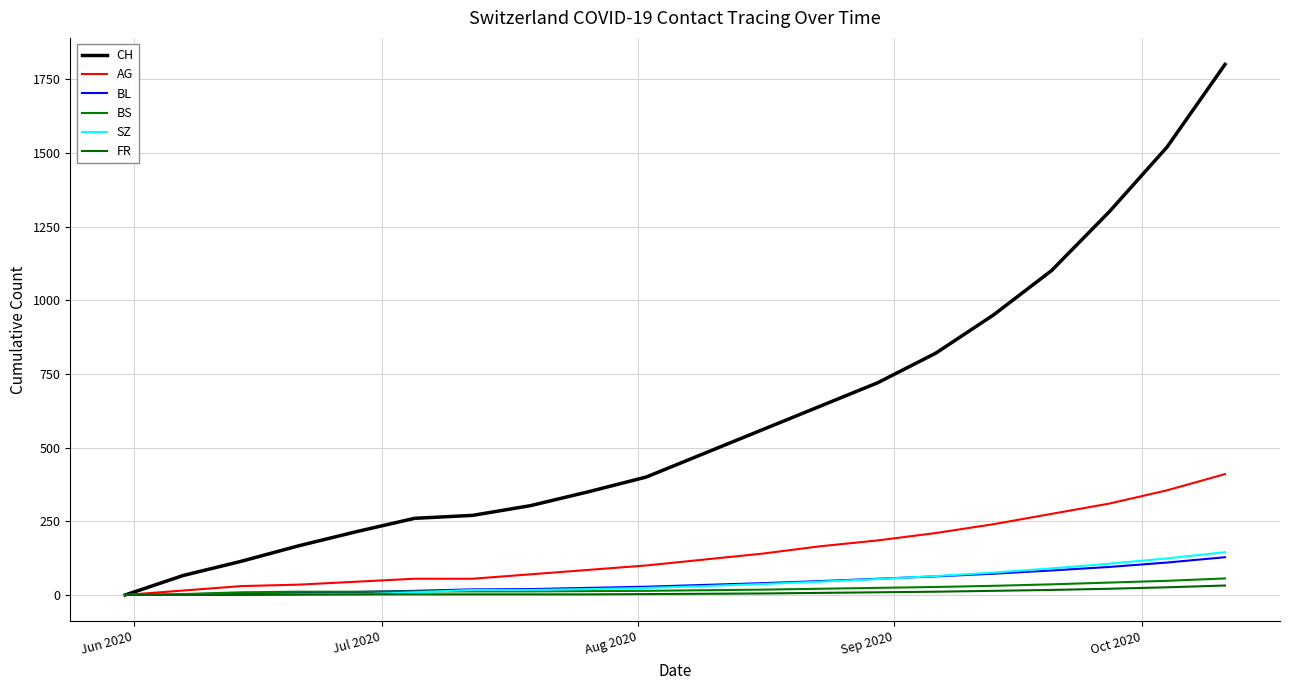

Count the number of data series in this chart.

6